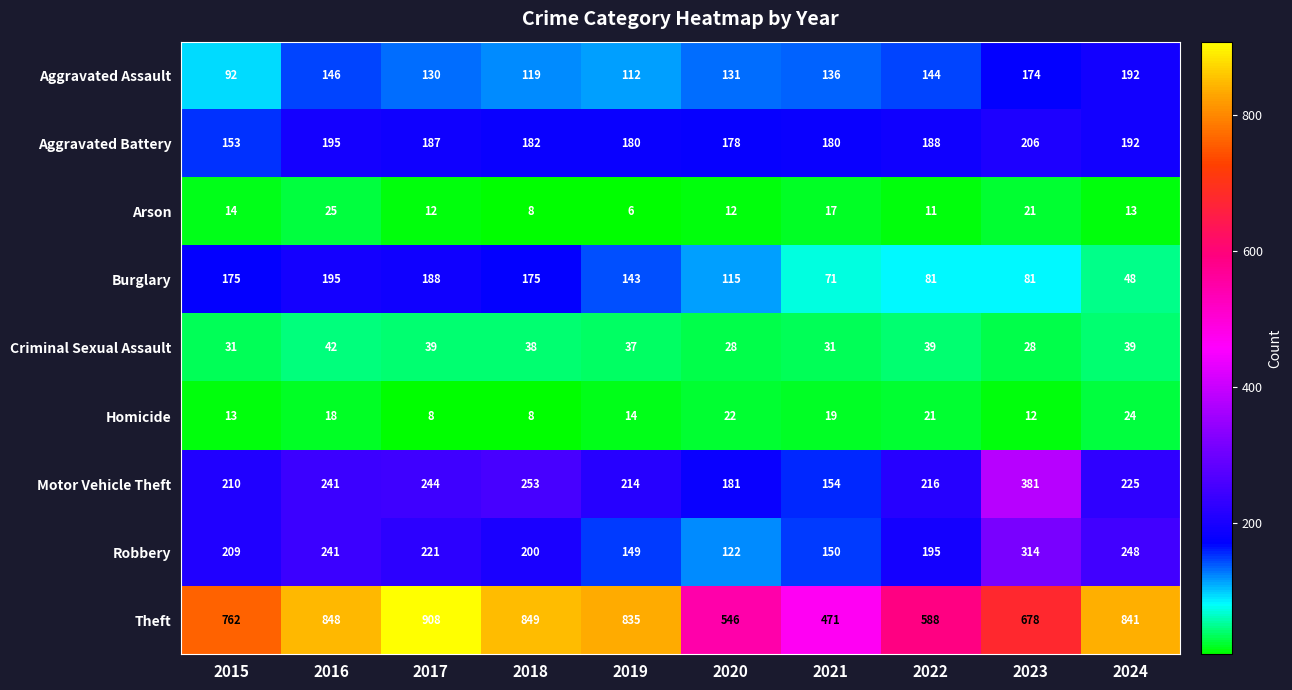

Rank the series at 2019 from lowest to highest value.

Arson, Homicide, Criminal Sexual Assault, Aggravated Assault, Burglary, Robbery, Aggravated Battery, Motor Vehicle Theft, Theft